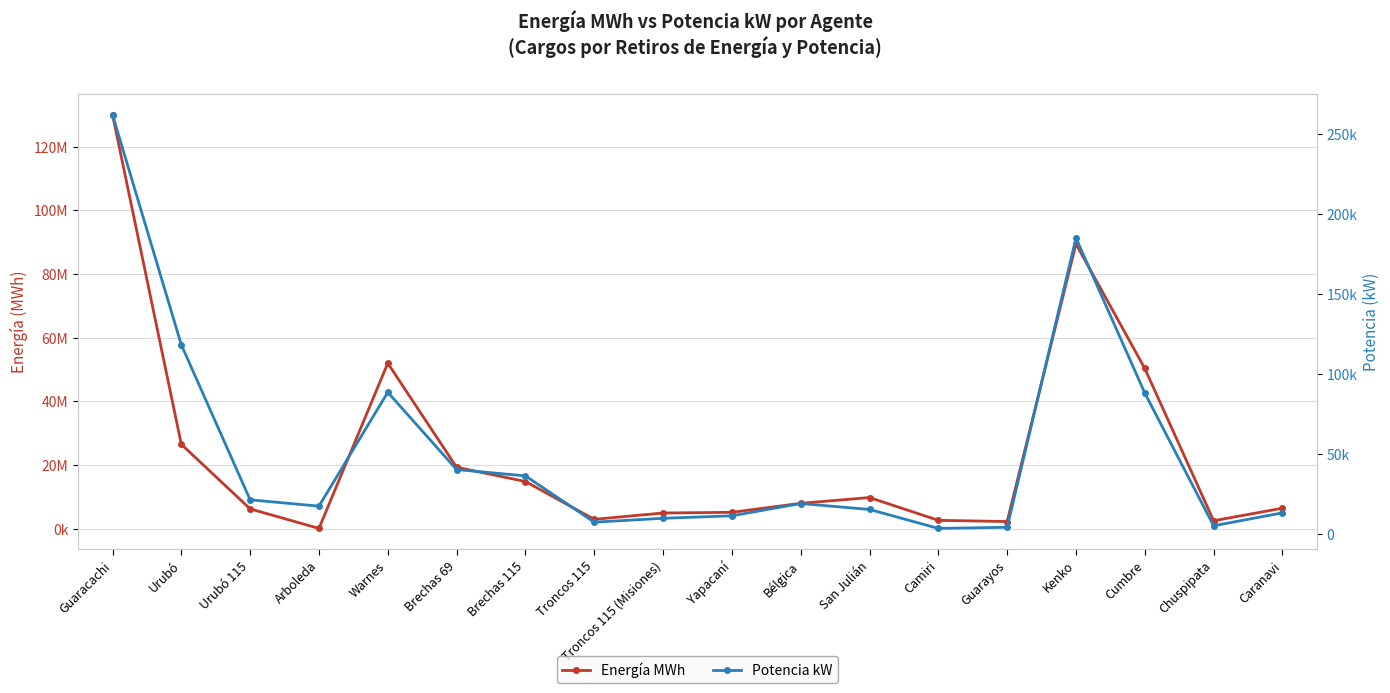

Does the chart have visible grid lines?

Yes